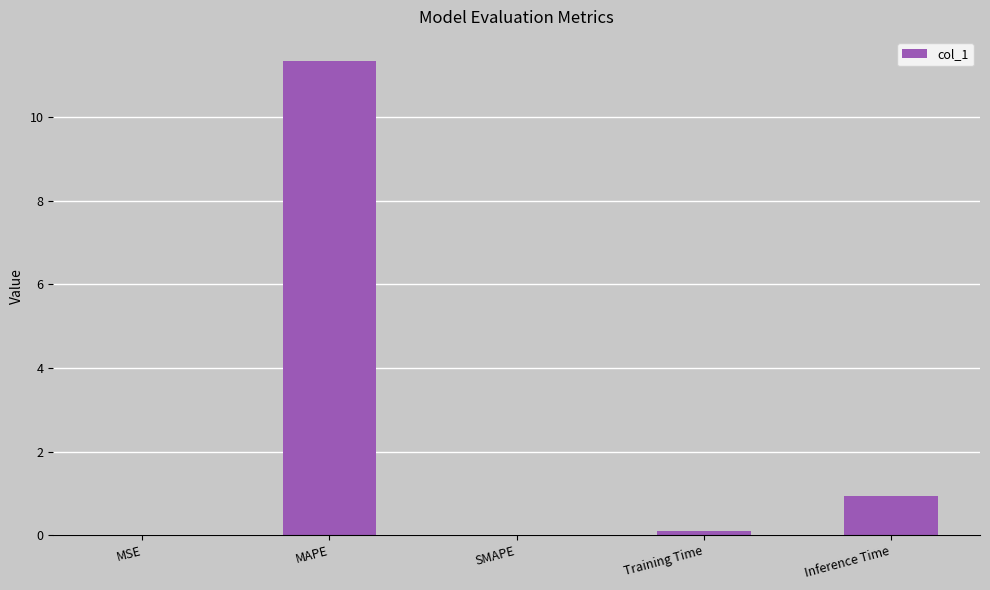

What is the sum of all values?

12.4